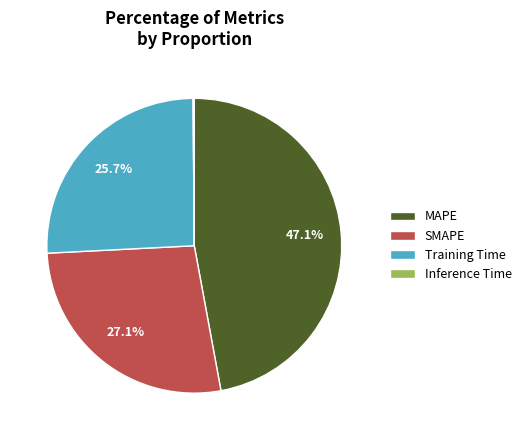

Combined, what portion of the pie is SMAPE and Training Time?

52.8%